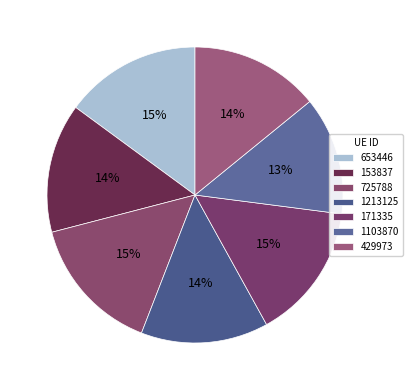

To the nearest percent, what is the average slice percentage?

14%